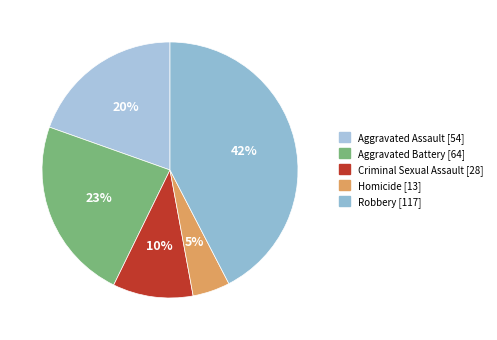

The Aggravated Assault slice represents 31% of the pie. True or false?

False